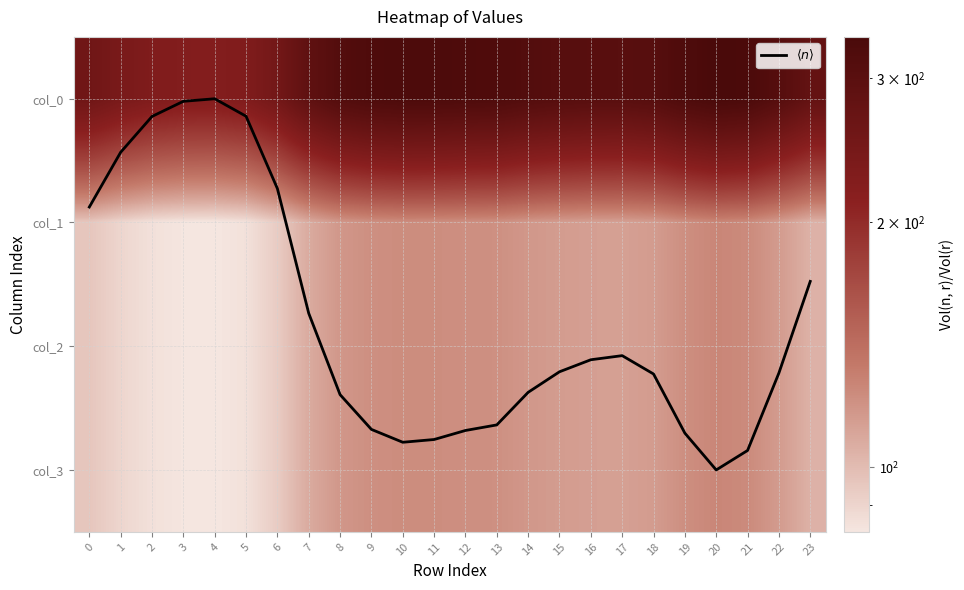

What is the difference between the maximum and minimum values in the col_2 series?

42.5